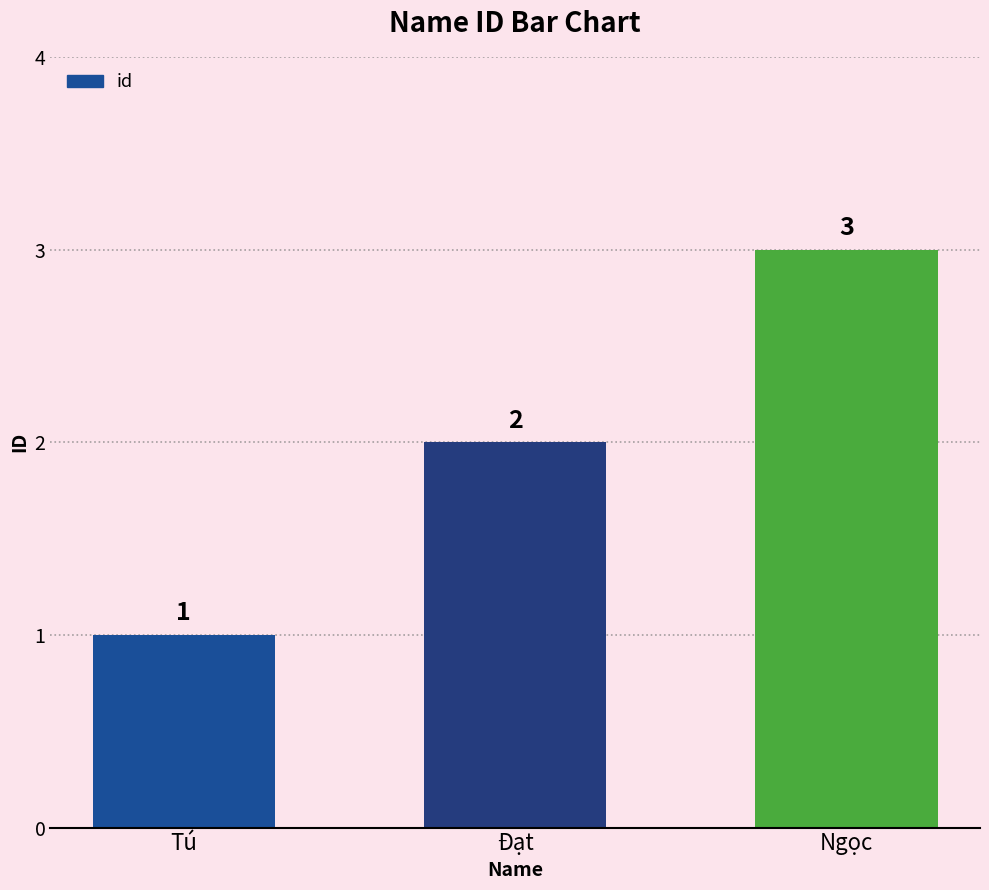

How many values are between 1 and 3?

3